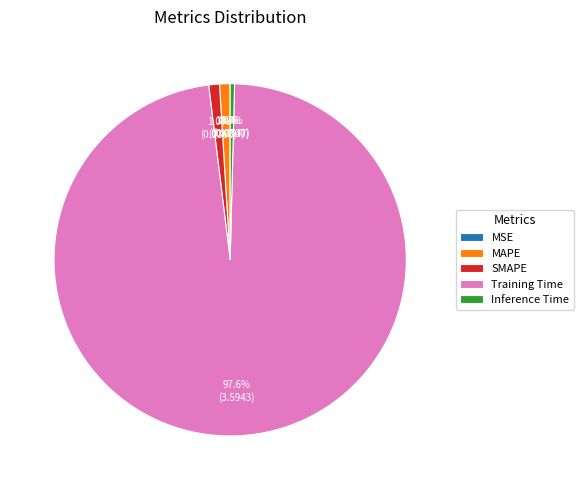

Which category accounts for the majority?

Training Time